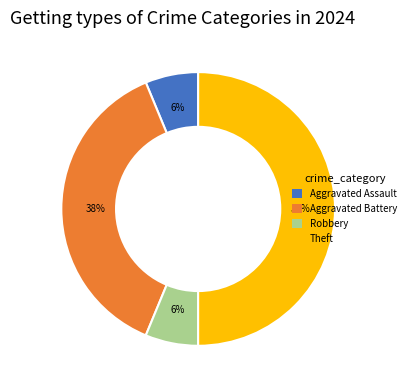

How many segments does this pie chart have?

4